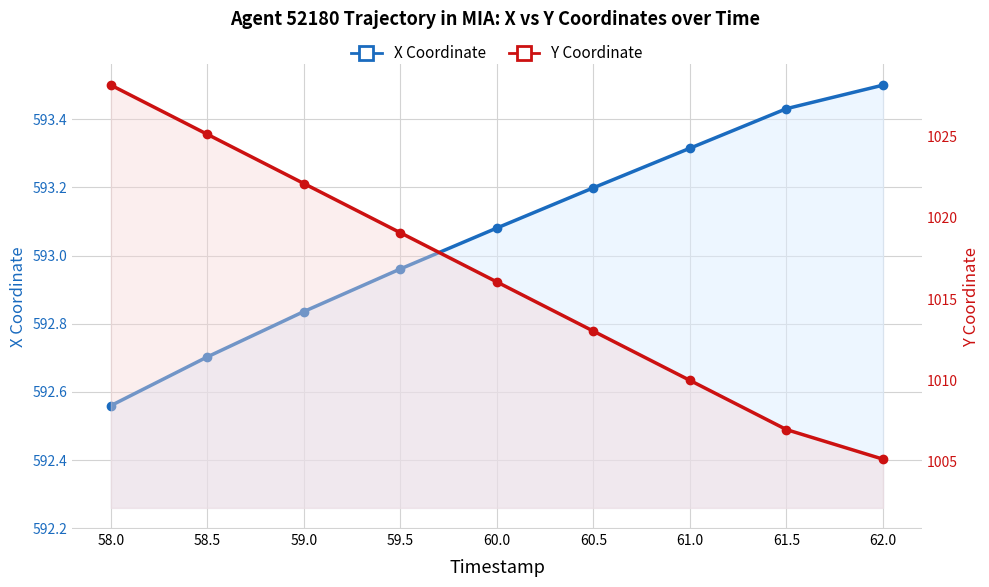

How many values in the X Coordinate series are below 593?

4